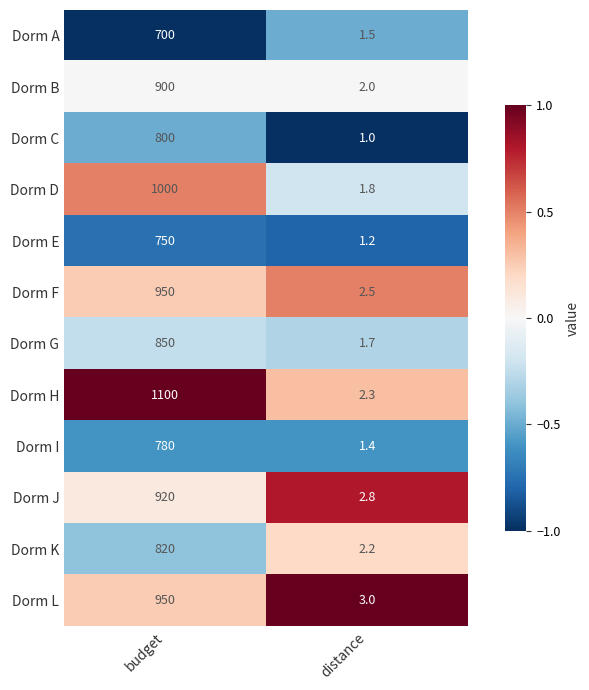

Which series has the widest spread of values?

Dorm H